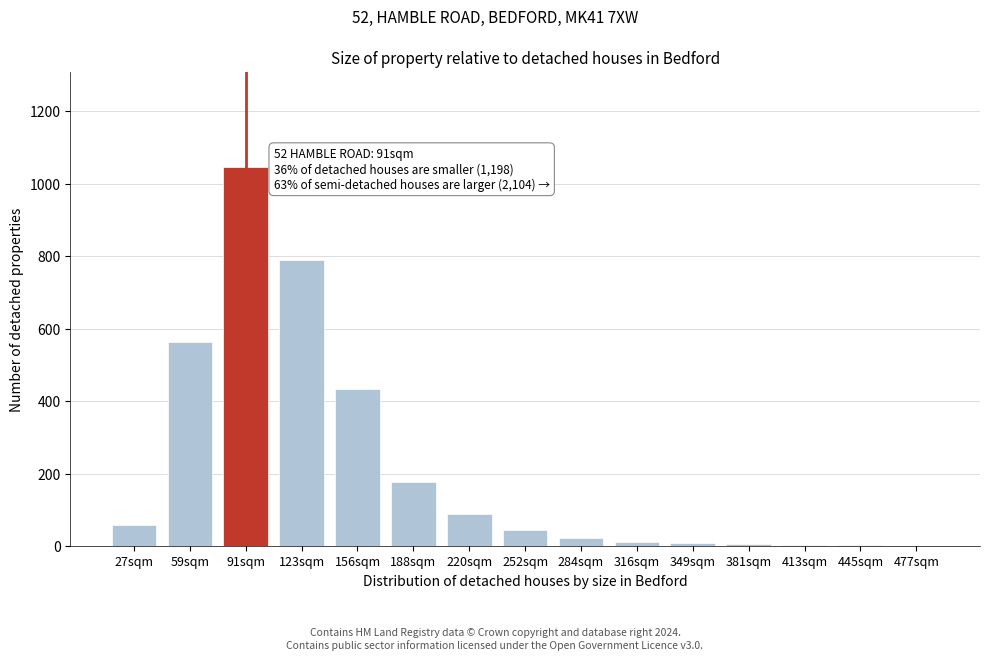

What is the sum of all values?

3253